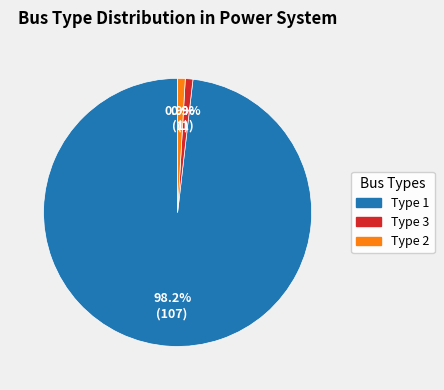

Is there any slice that represents more than half of the pie?

Yes